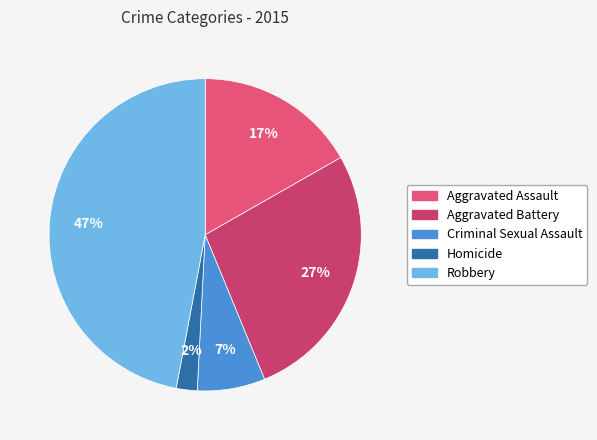

What is the total percentage of Aggravated Battery and Robbery?

74.1%